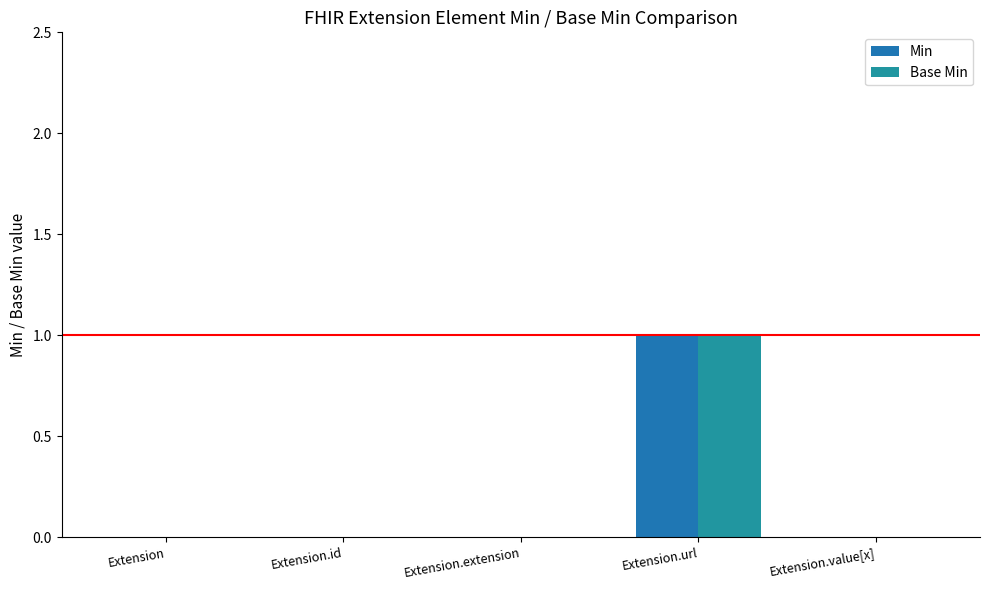

Does the chart contain stacked bars?

No